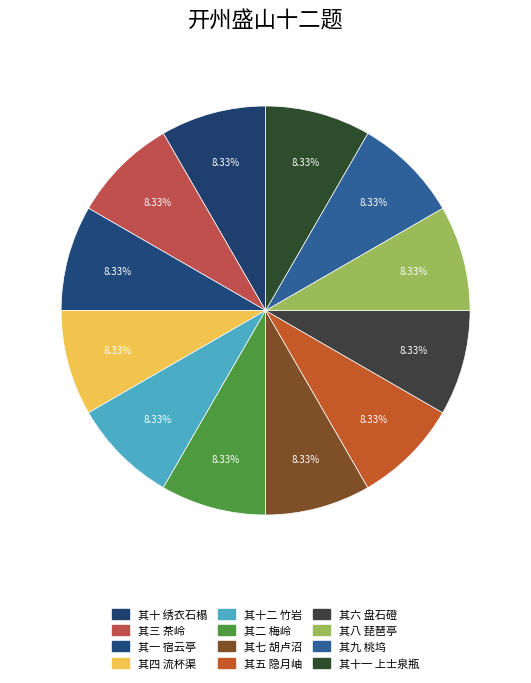

Approximately how many times larger is the value at 其二 梅岭 compared to 其十二 竹岩?

1.0